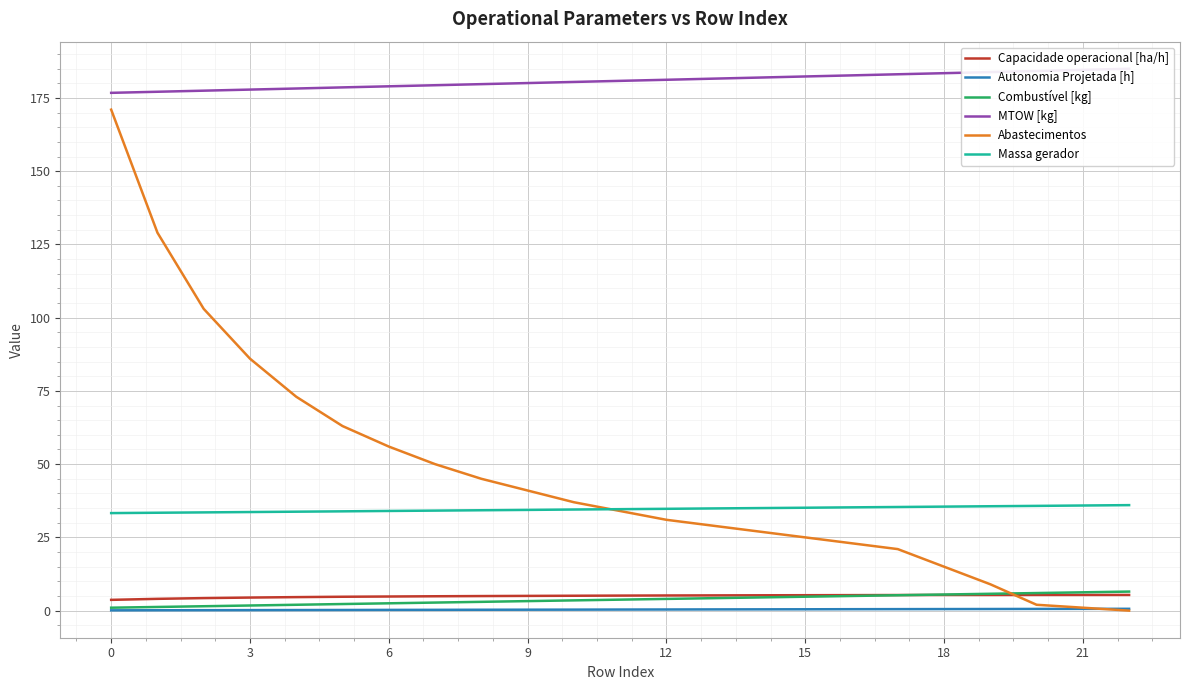

Rank the series at 11 from highest to lowest value.

MTOW [kg], Massa gerador, Abastecimentos, Capacidade operacional [ha/h], Combustível [kg], Autonomia Projetada [h]